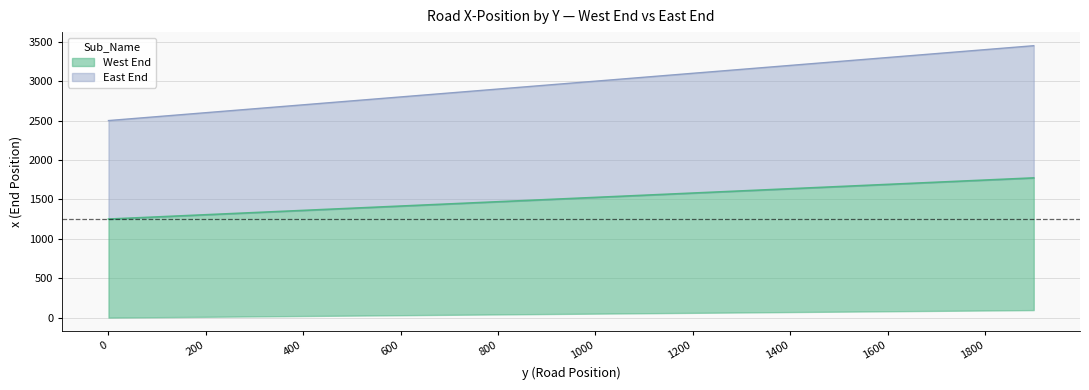

True or false: West End and East End intersect in this chart.

False